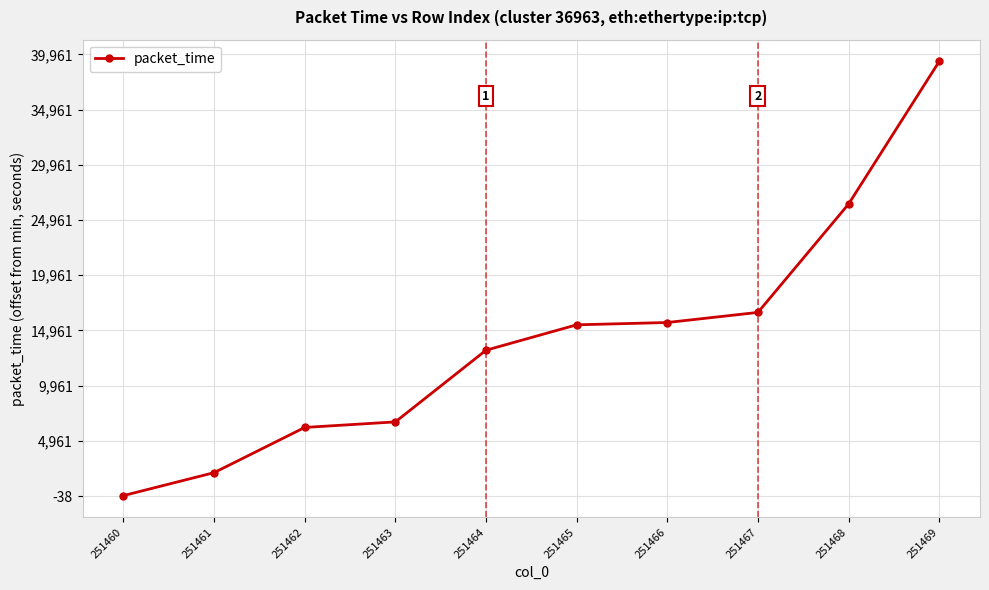

What is the difference between the values at 251467 and 251469?

22728.8